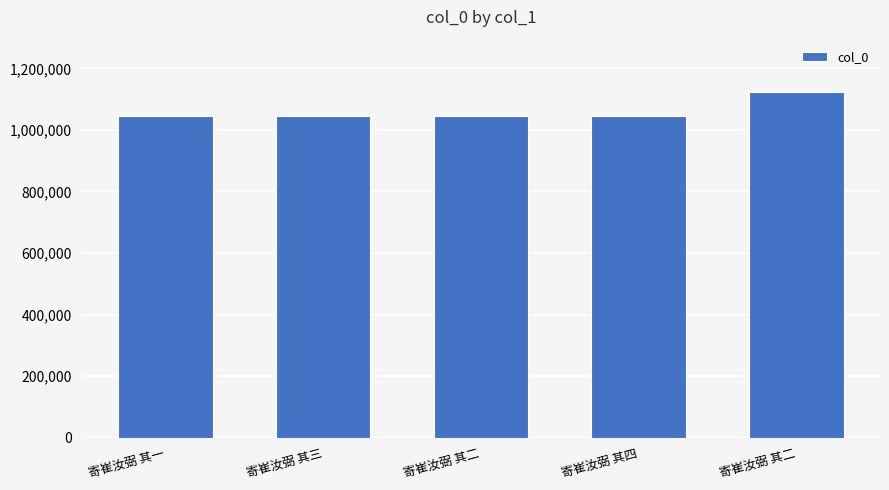

The chart shows a value of 510279 at 寄崔汝弼 其二. True or false?

False